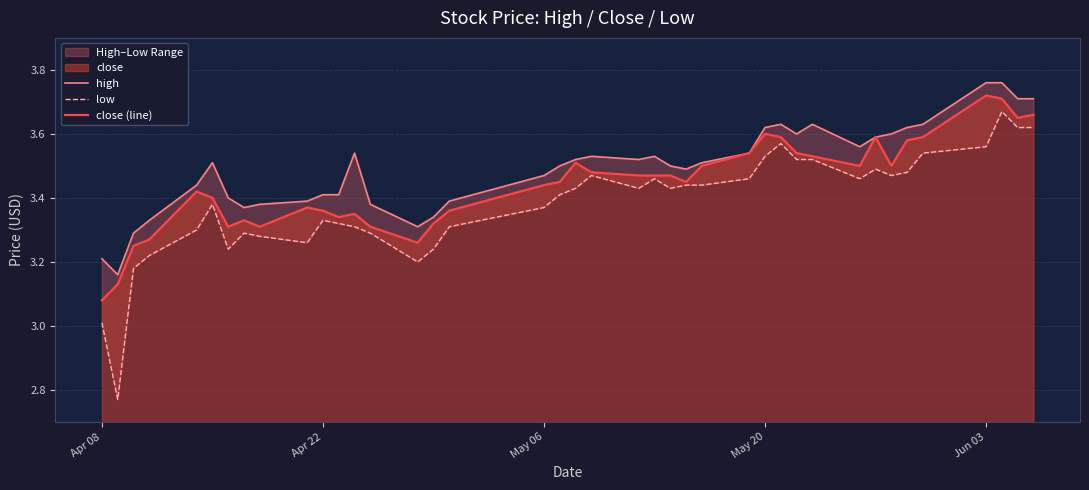

True or false: close (line) and low intersect in this chart.

False